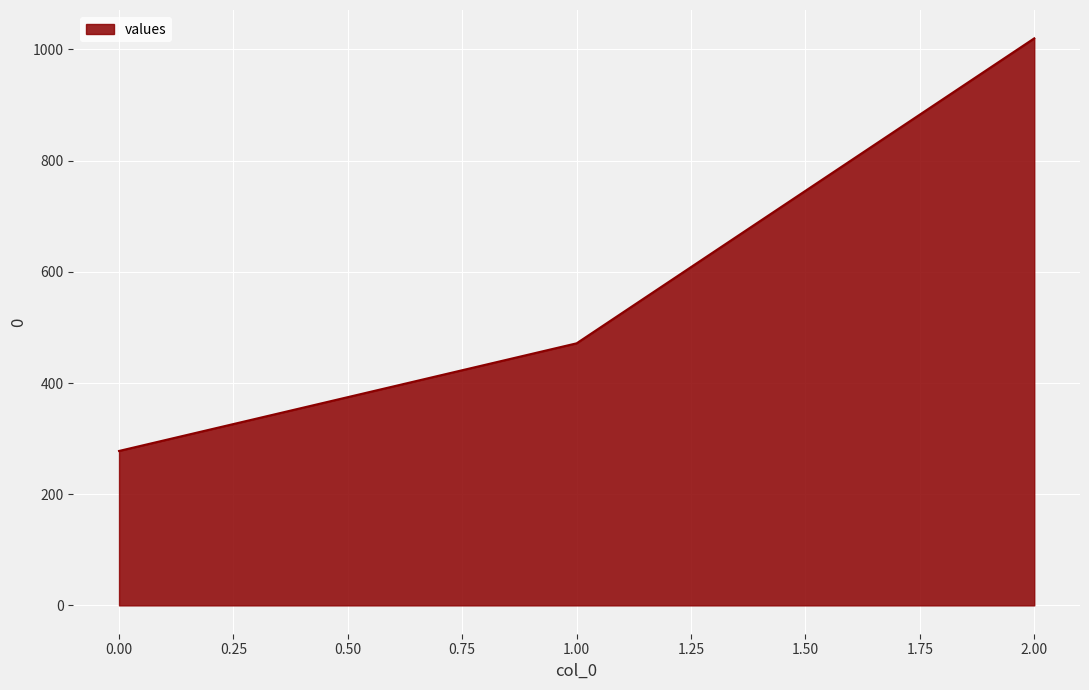

Count the number of categories in the chart.

3